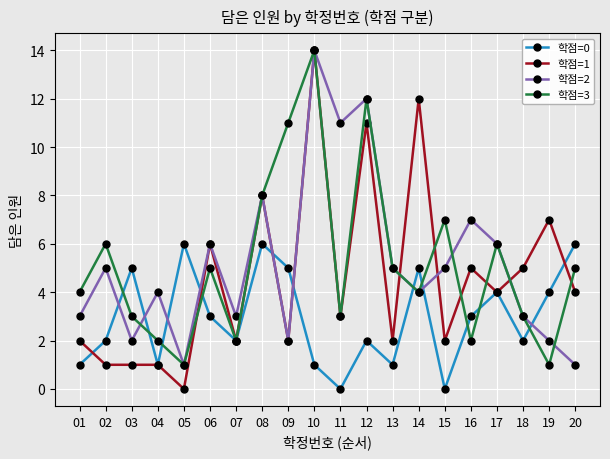

True or false: 학점=0 has a value of 6 at 17.

False